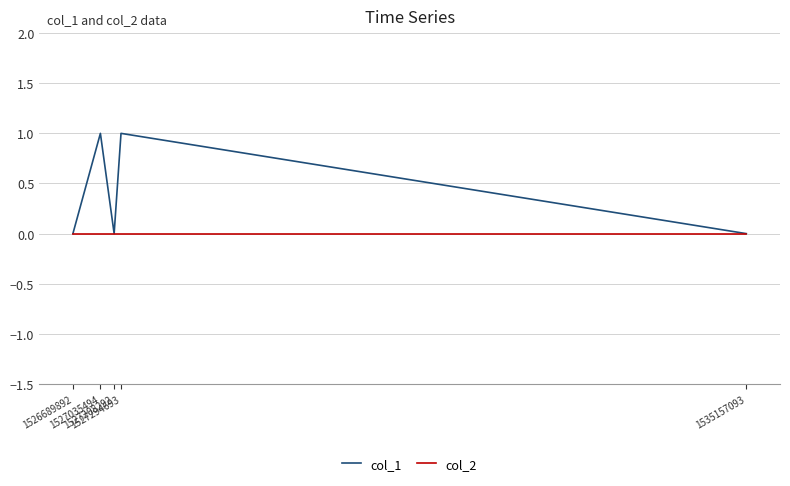

Reading right to left, extract all data points from this chart.

col_1: 1535157093=0	1527294693=1	1527208292=0	1527035494=1	1526689892=0
col_2: 1535157093=0	1527294693=0	1527208292=0	1527035494=0	1526689892=0